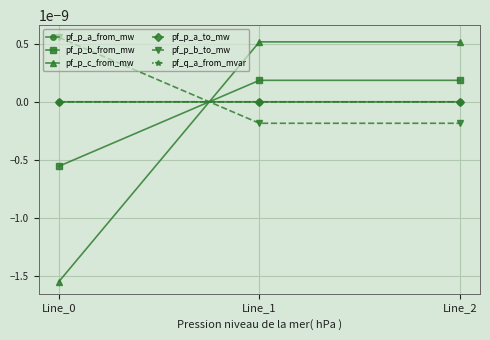

The pf_p_a_to_mw series shows -0.0 at Line_1. True or false?

False